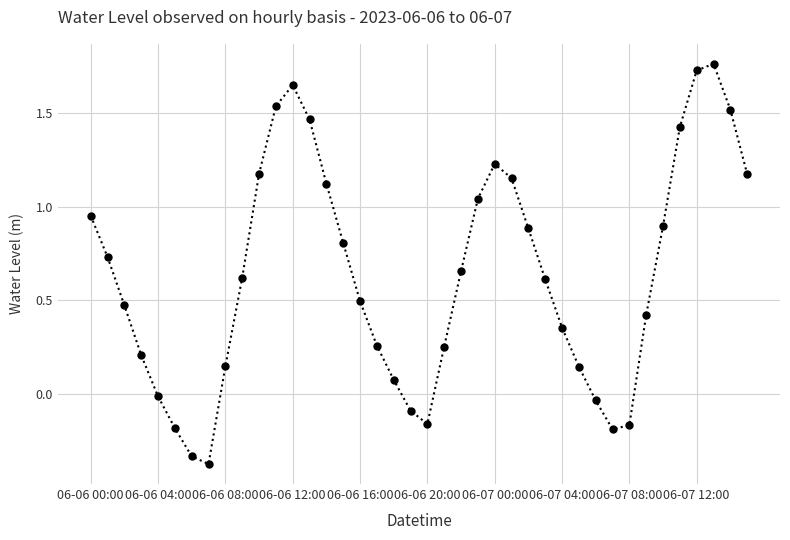

What is the sum of all values?

25.5